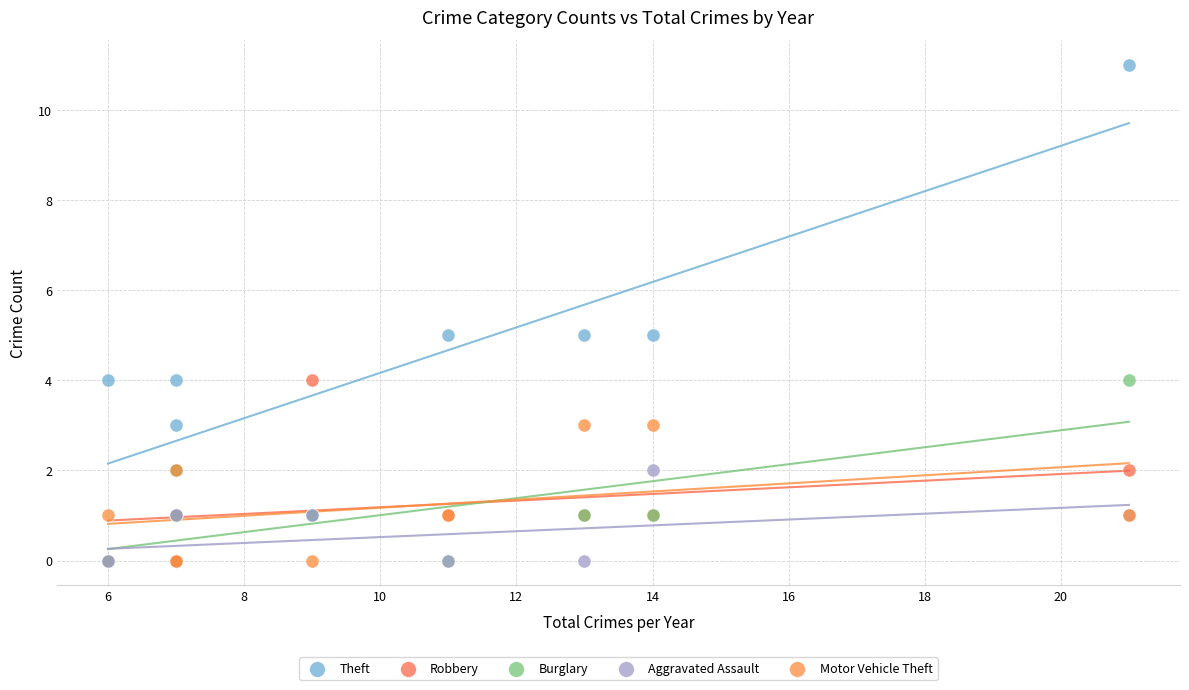

Which series reaches the maximum Y coordinate?

Theft